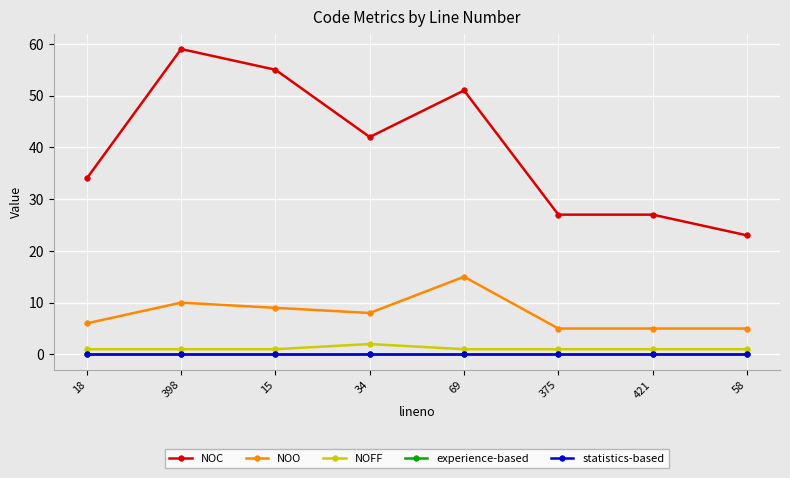

Which series has the widest spread of values?

NOC